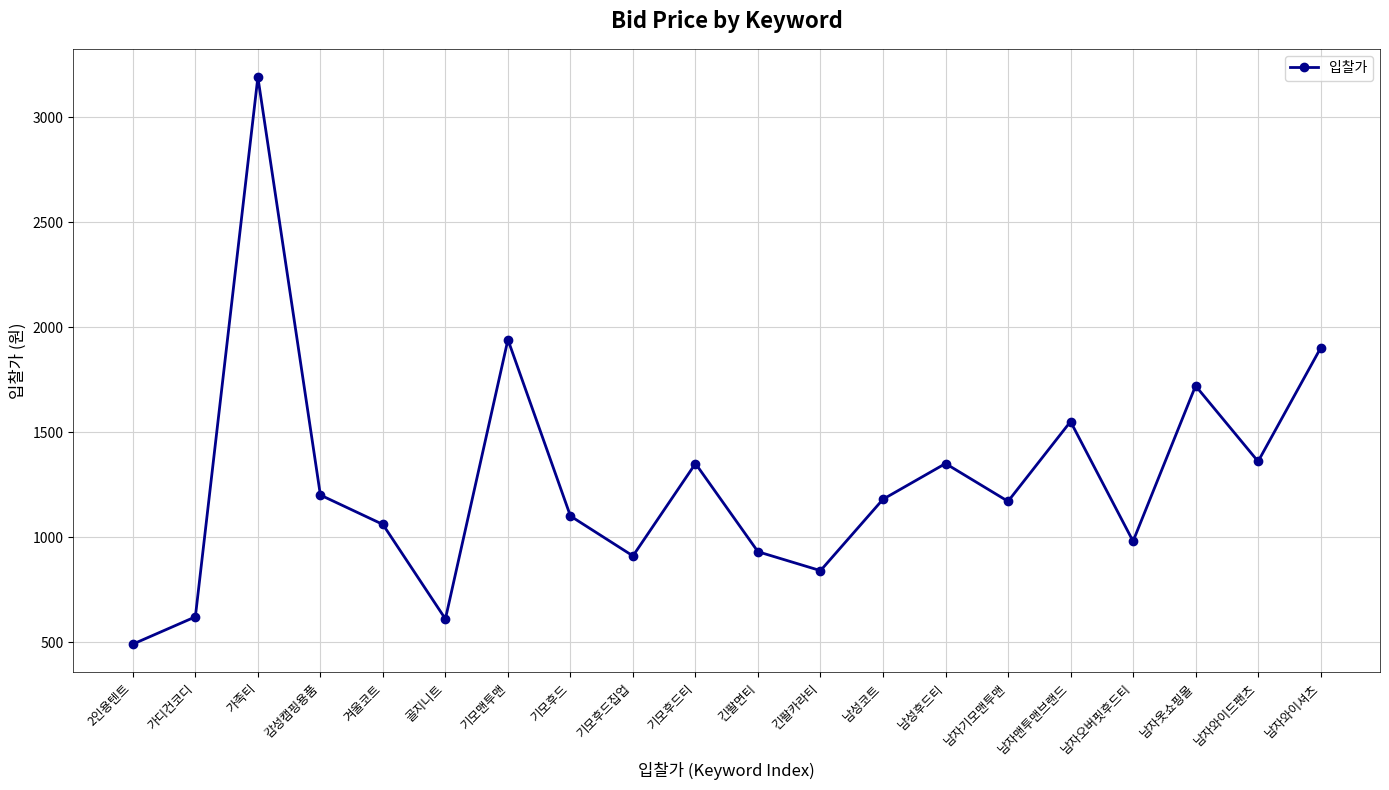

At which label is the value closest to 1840?

남자와이셔츠